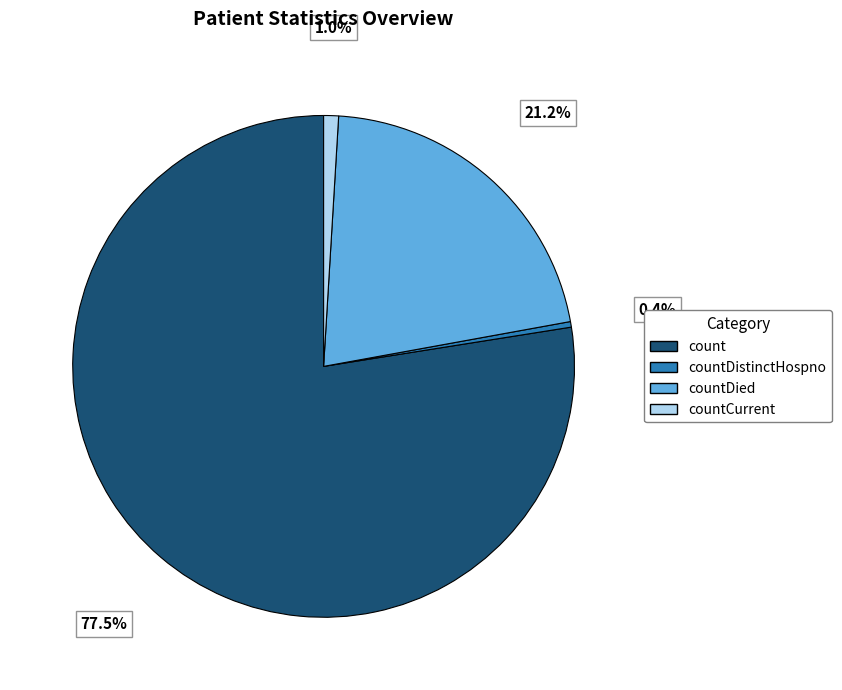

To the nearest percent, what is the difference between the largest and smallest slice percentages?

77%